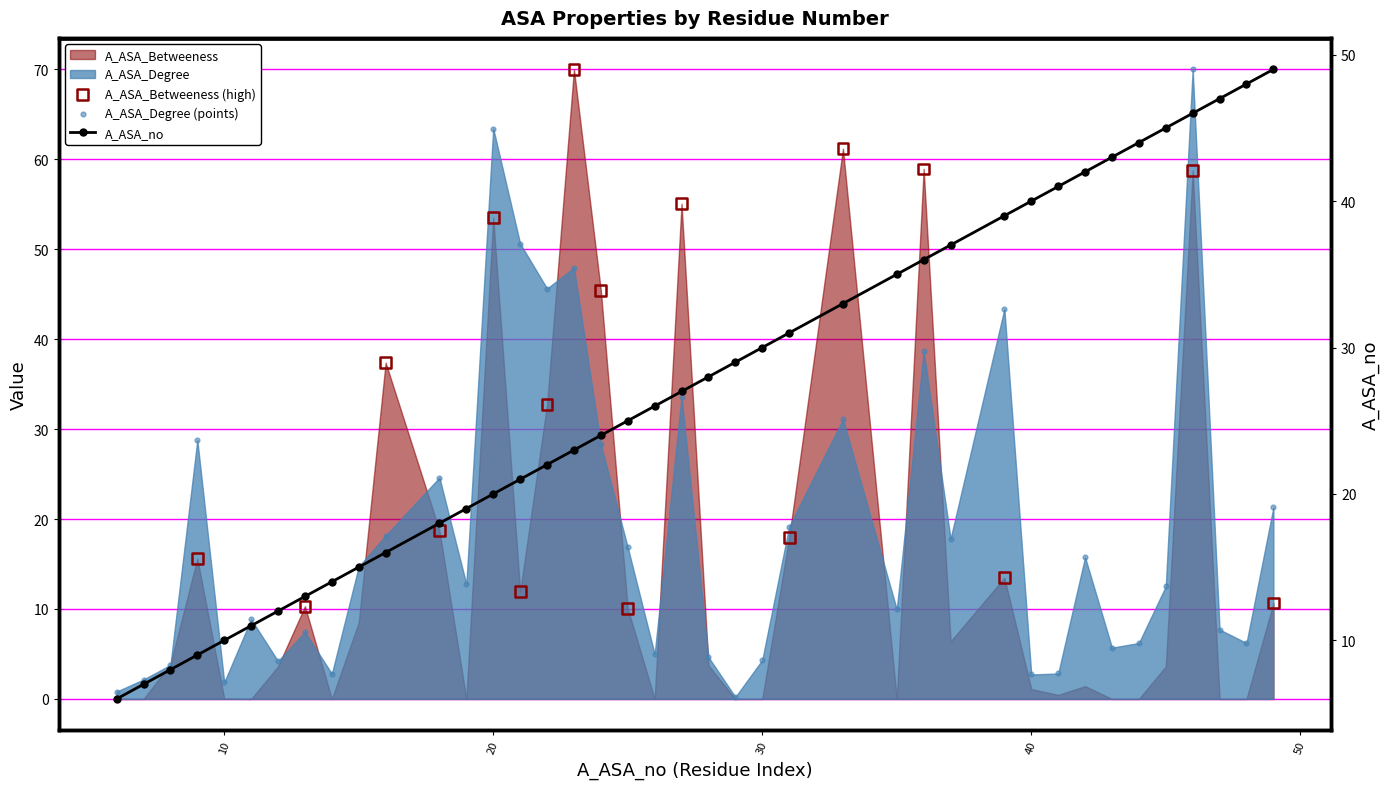

Which series contains the highest Y value?

A_ASA_Degree